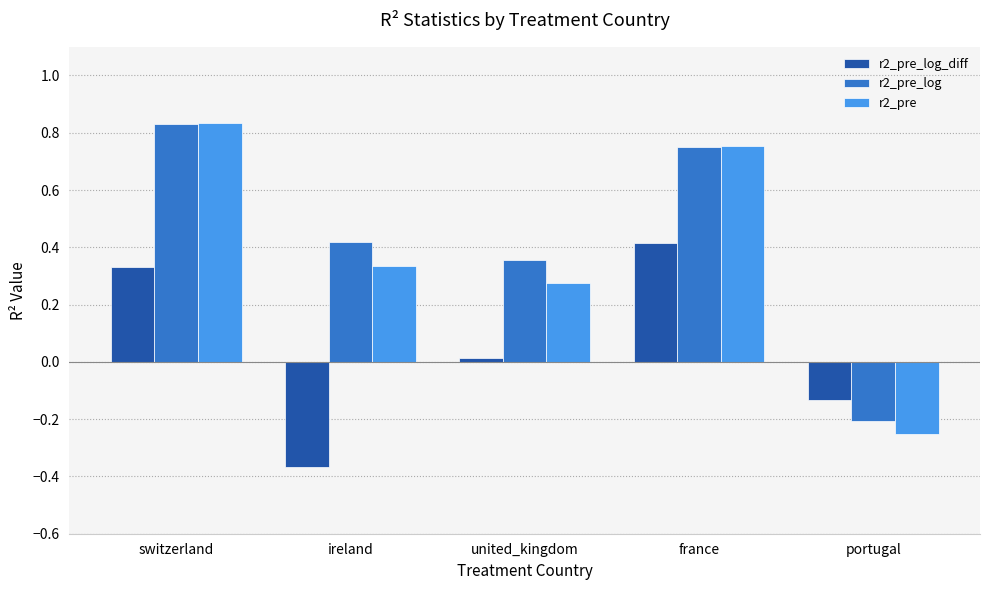

What position from the left is united_kingdom?

3